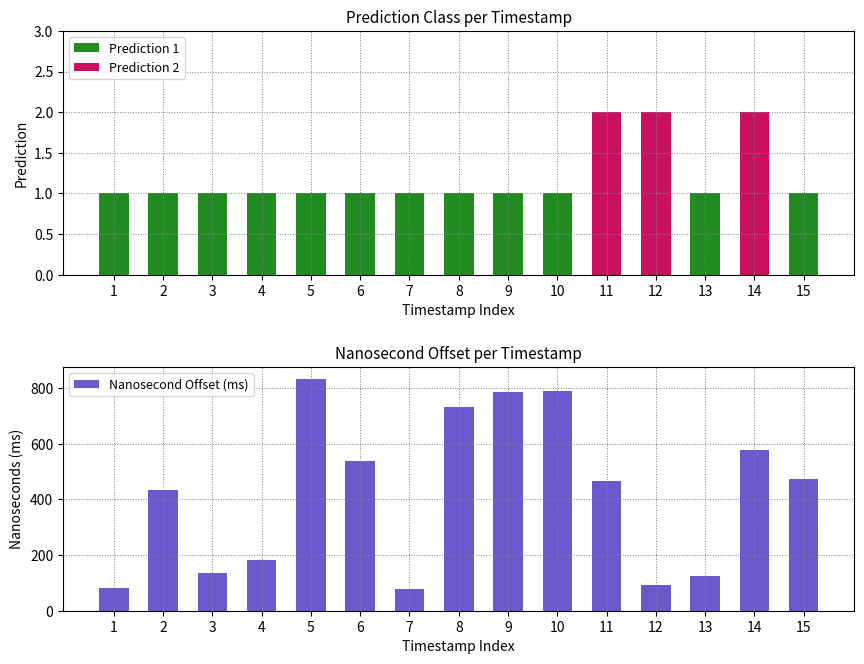

What is the average value of the Nanosecond Offset (ms) series?

422.0